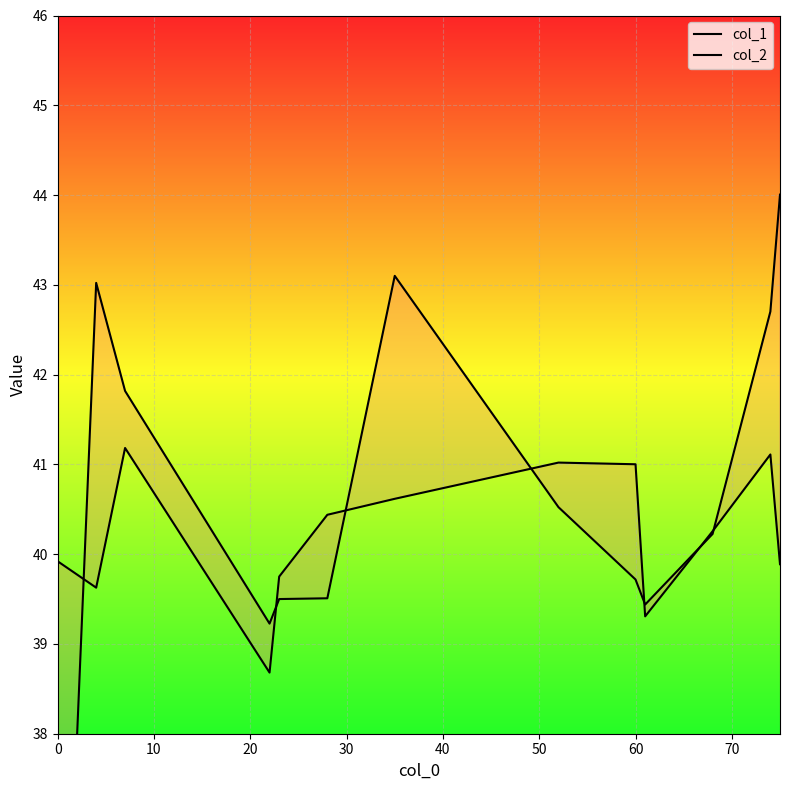

What are all the series names shown in the legend?

col_1, col_2